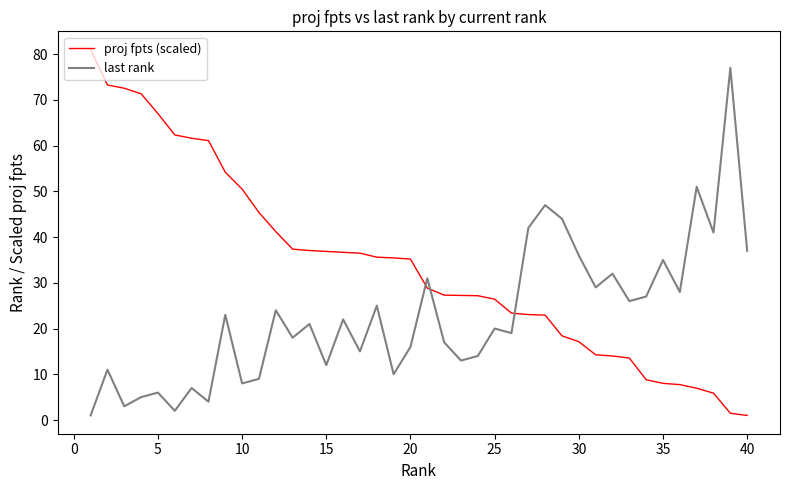

Which series ends up on top after the final intersection of proj fpts (scaled) and last rank?

last rank